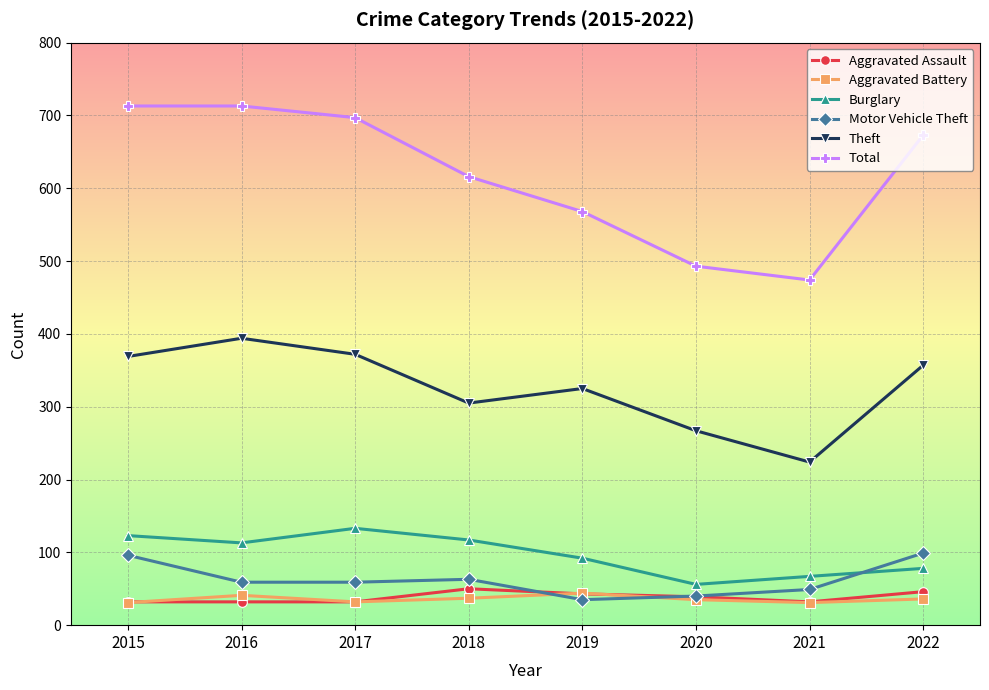

Is it true that Total equals 568 at 2019?

True